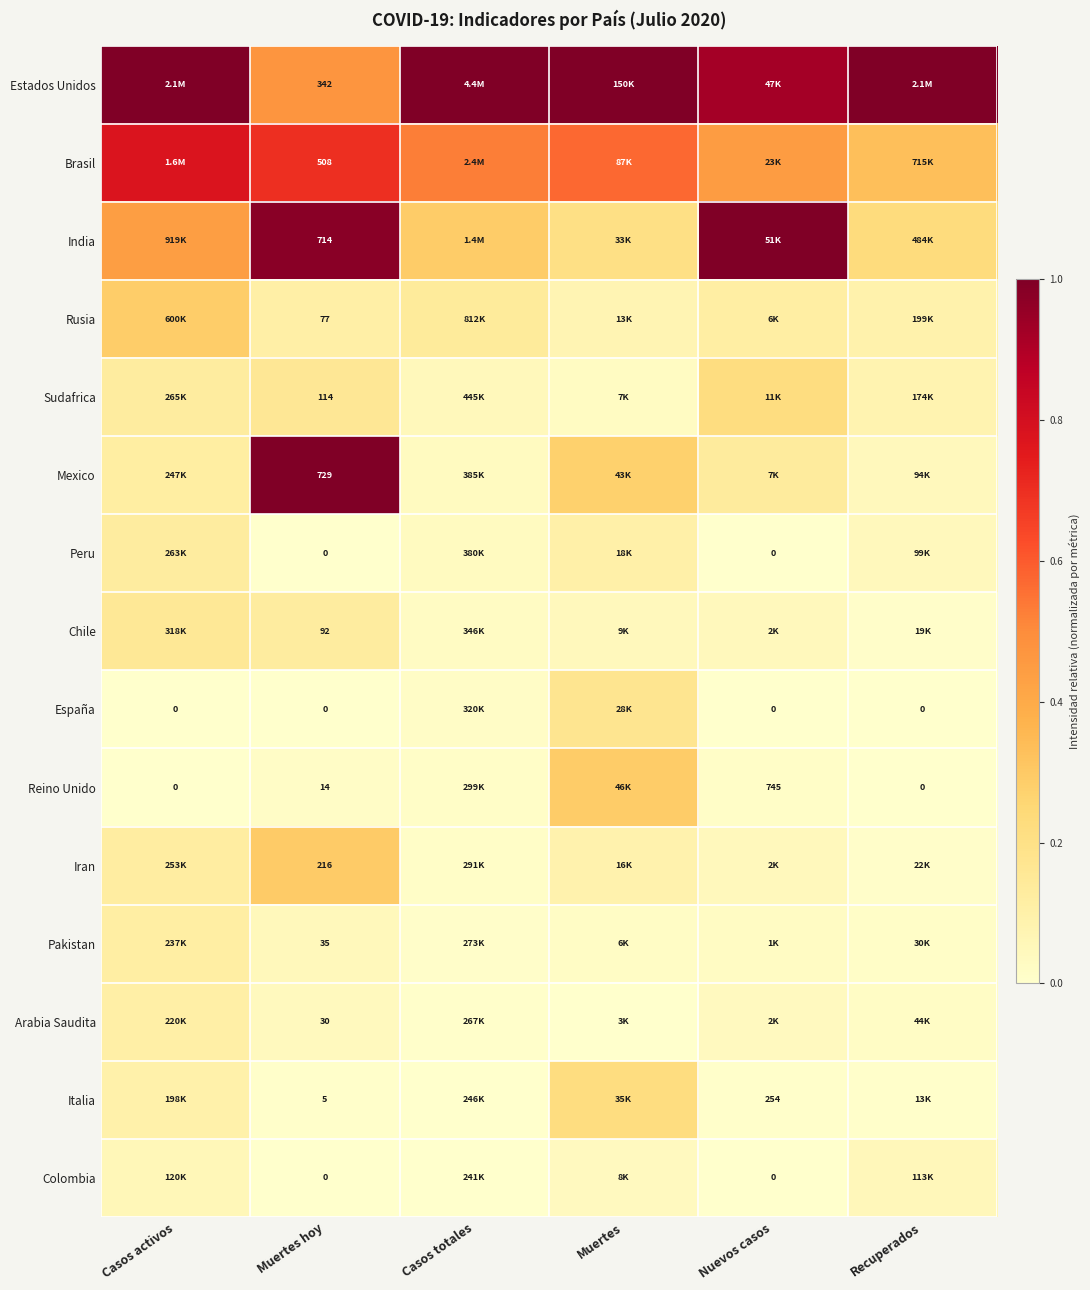

Rank the series by their maximum value, from highest to lowest.

Estados Unidos, India, Mexico, Brasil, Iran, Reino Unido, Rusia, Sudafrica, Italia, España, Chile, Peru, Pakistan, Arabia Saudita, Colombia